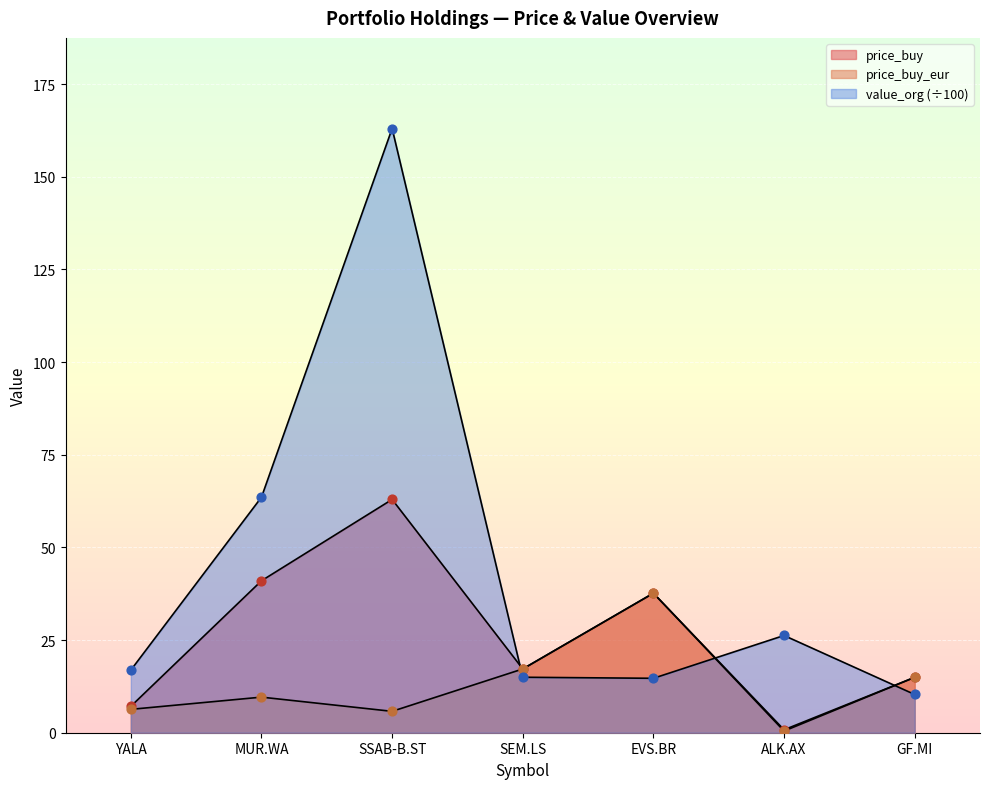

Which series has the largest total across all categories?

value_org